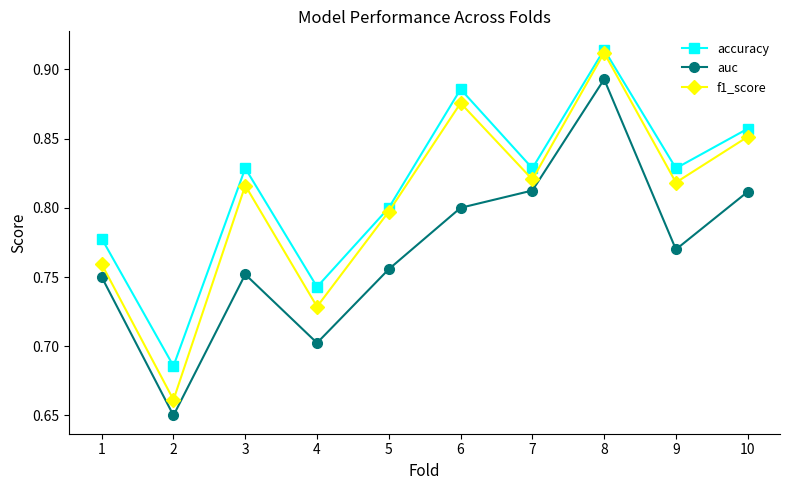

How many accuracy values are between 0 and 1?

10